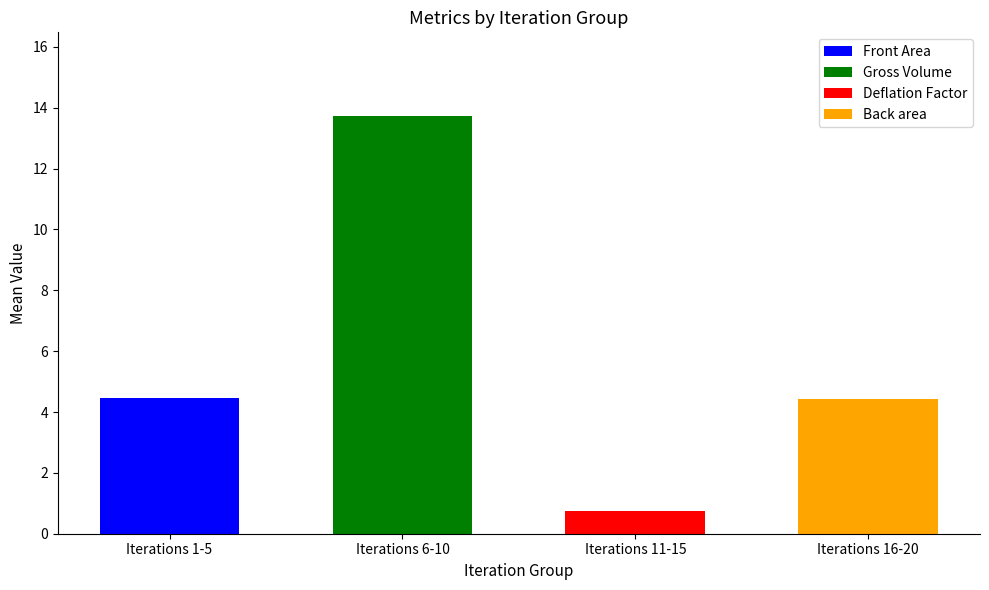

At 10, list the series in order from smallest to largest.

Deflation Factor, Back area, Front Area, Gross Volume